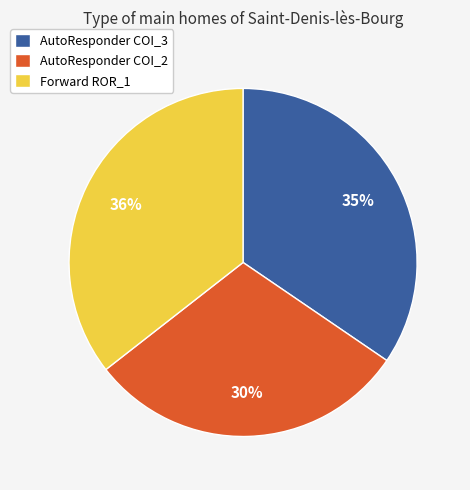

Between AutoResponder COI_2 and AutoResponder COI_3, which is larger?

AutoResponder COI_3